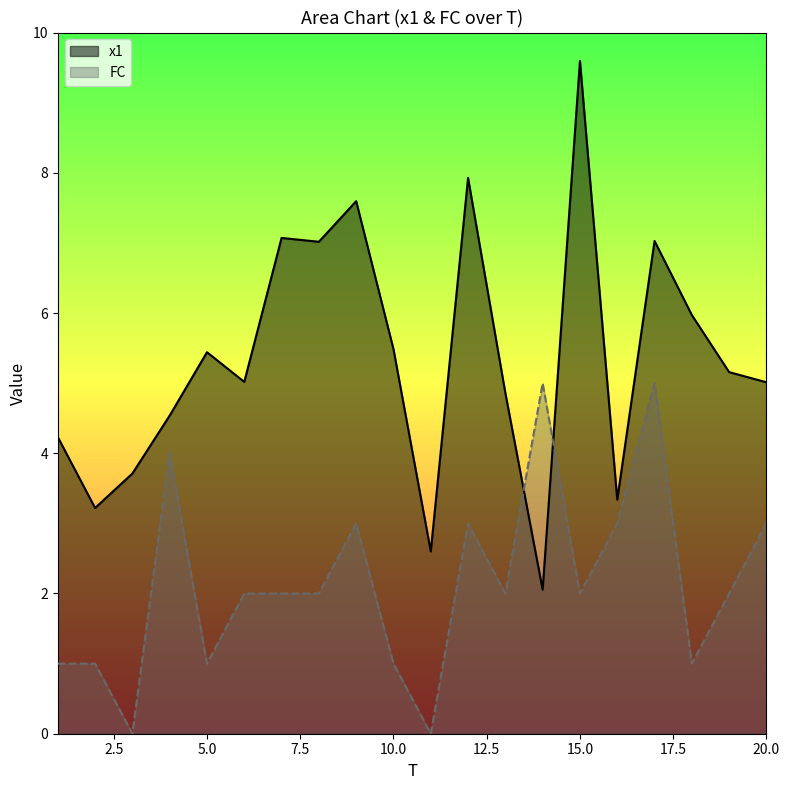

Does the chart have visible grid lines?

No